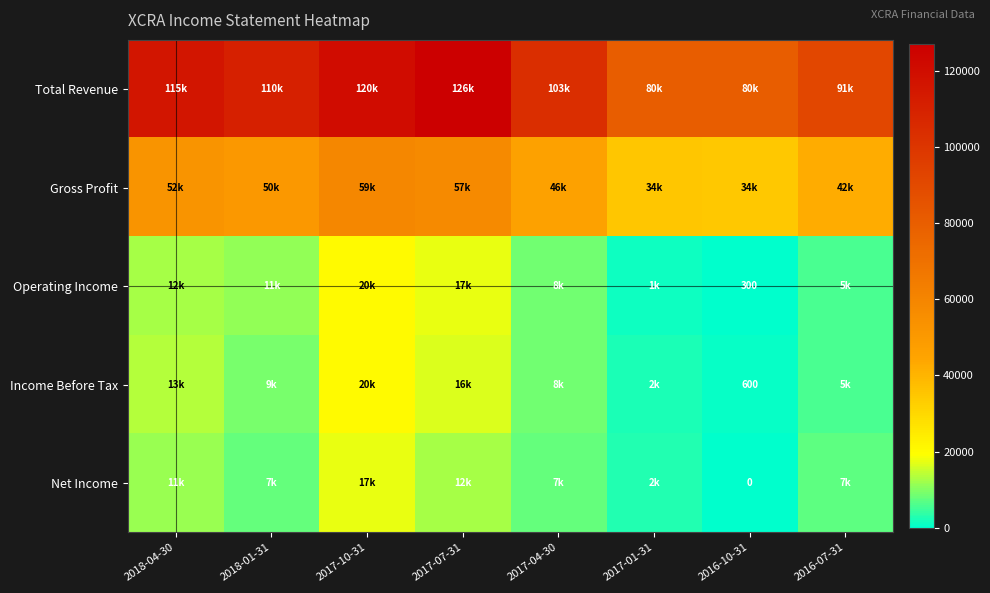

The Income Before Tax series shows 272 at 2016-10-31. True or false?

False